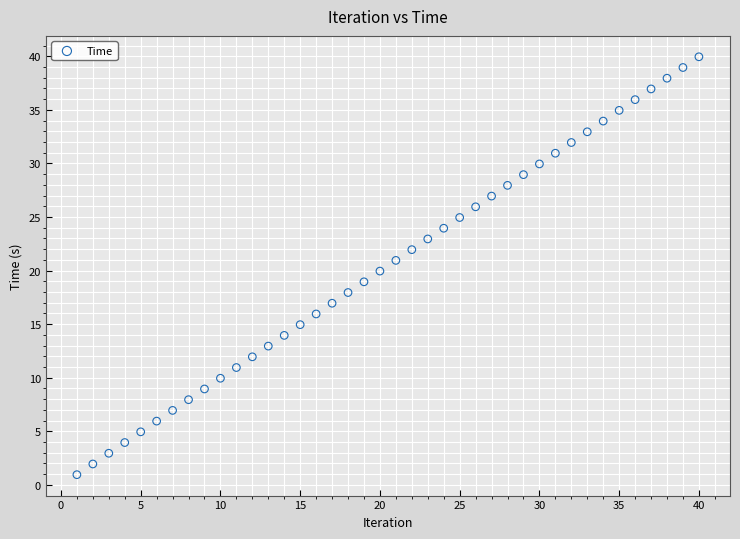

What is the range of Y values (max minus min)?

39.0